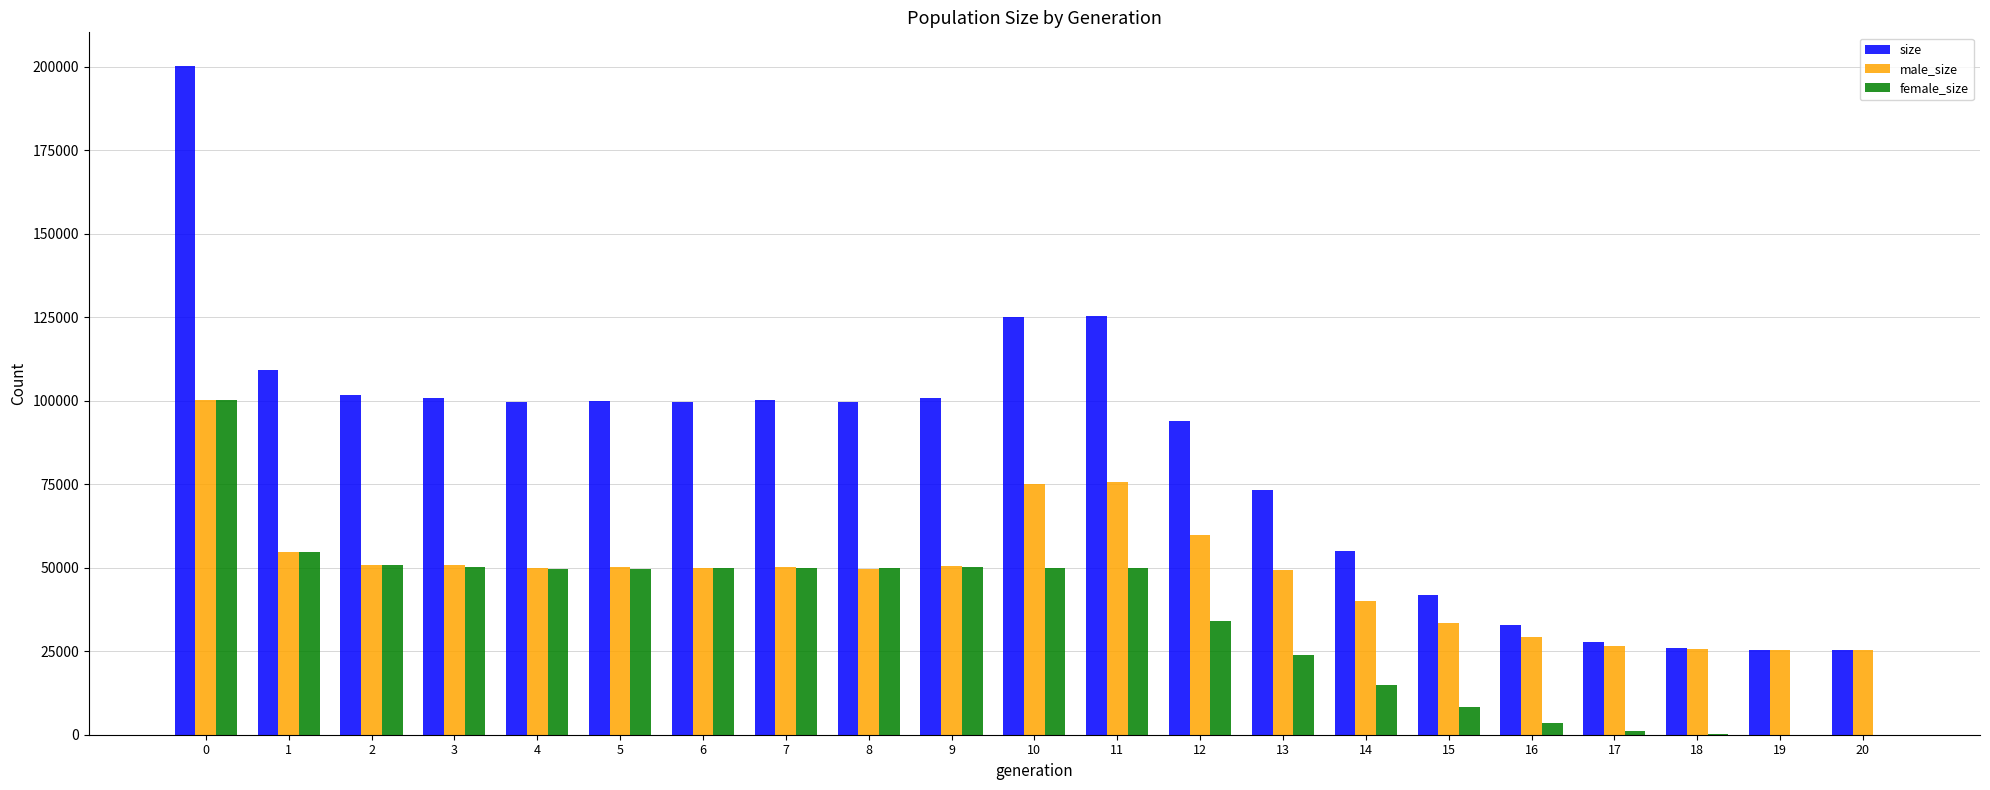

Which series has the widest spread of values?

size